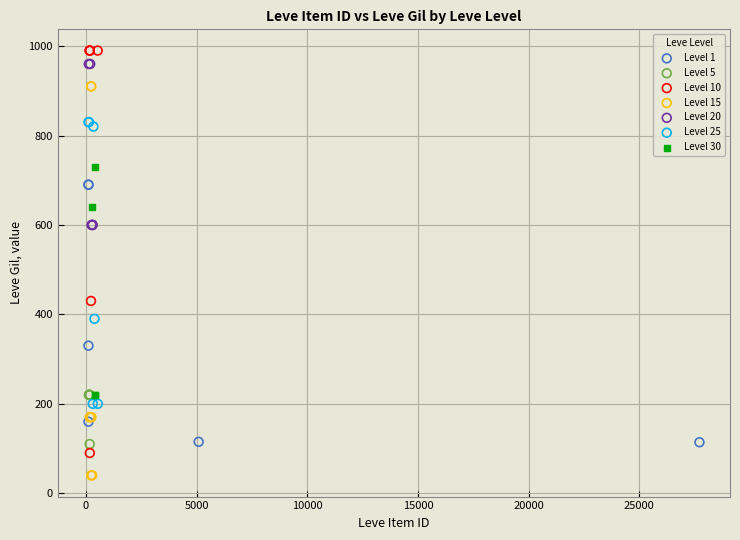

Which series reaches the minimum Y coordinate?

Level 15